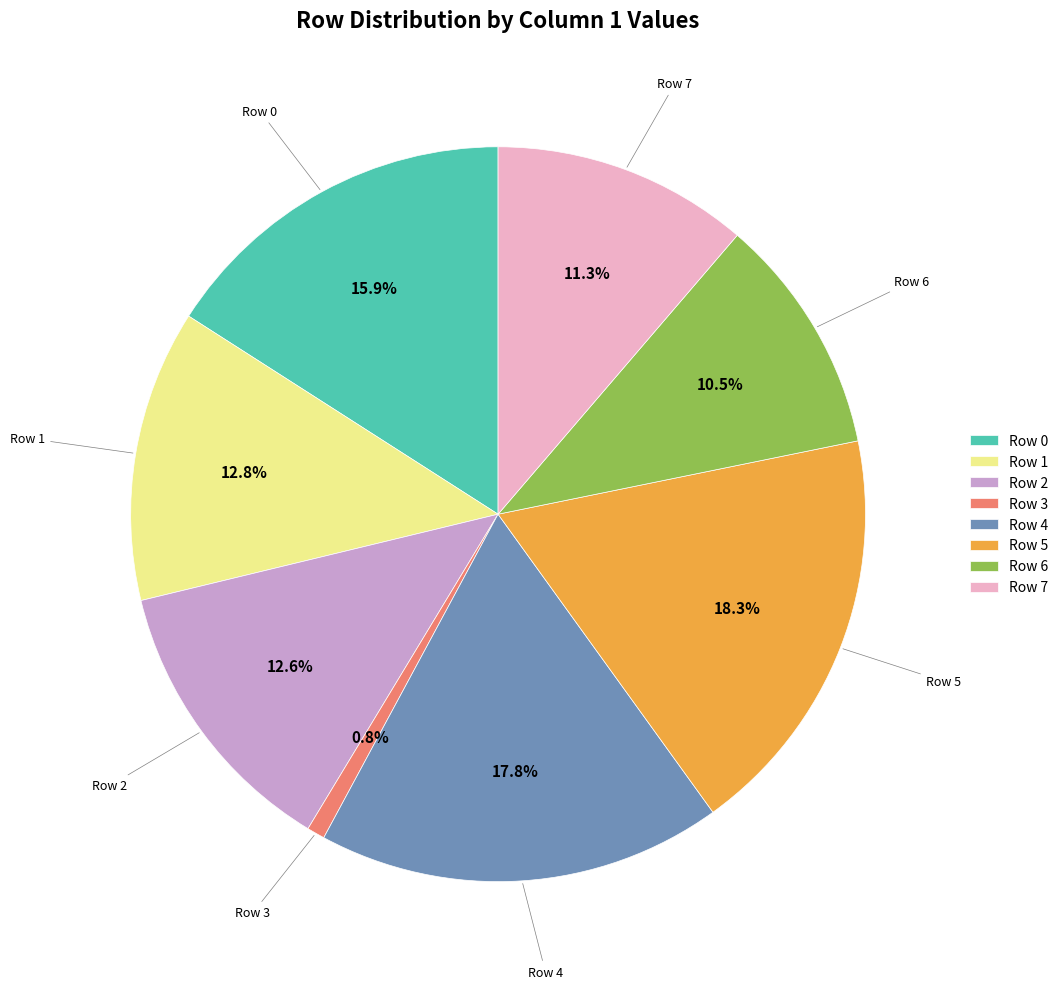

Does any single category account for the majority?

No